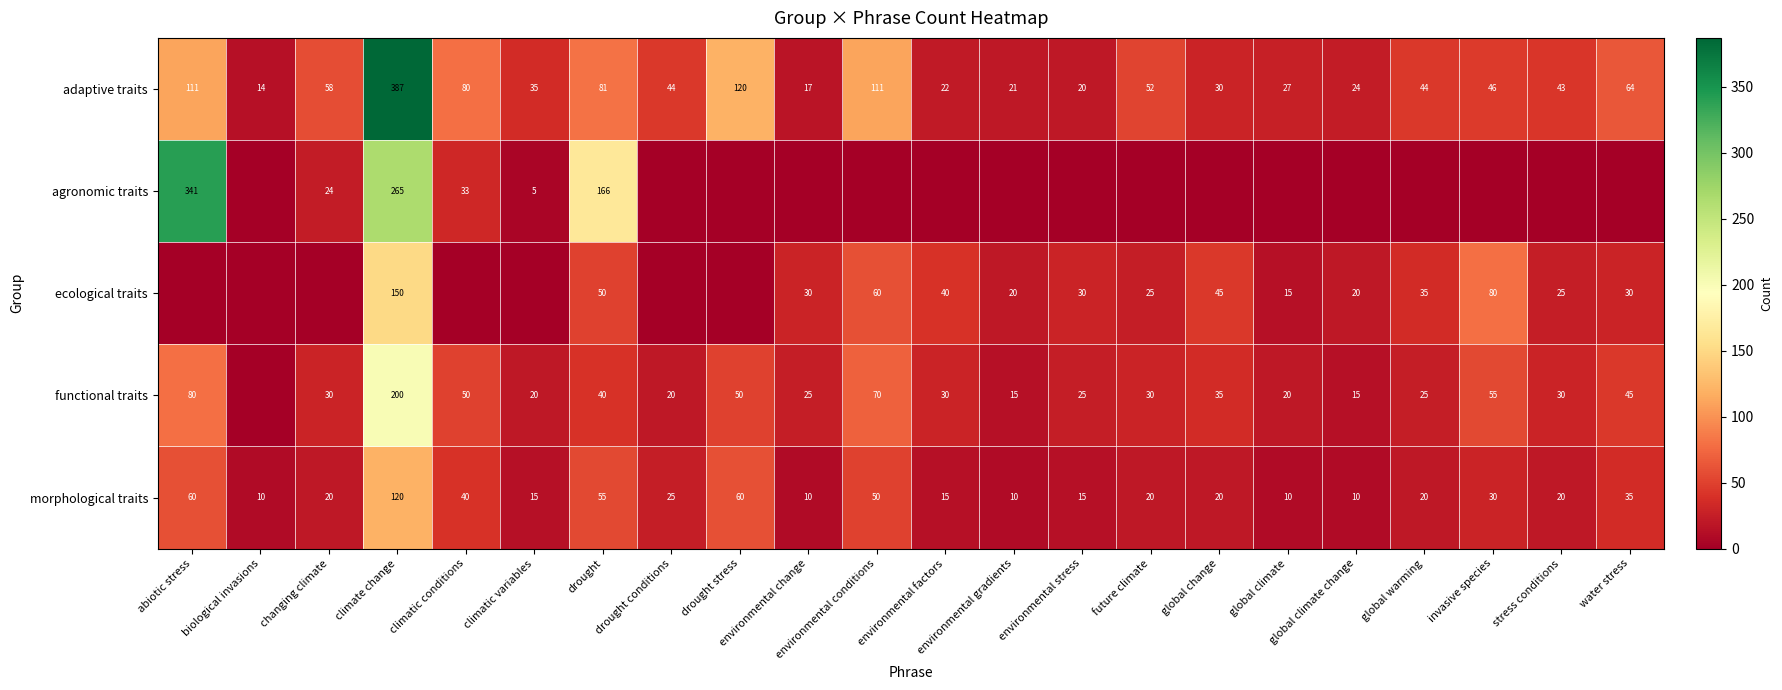

What is the sum of the ecological traits values at environmental change and global climate?

45